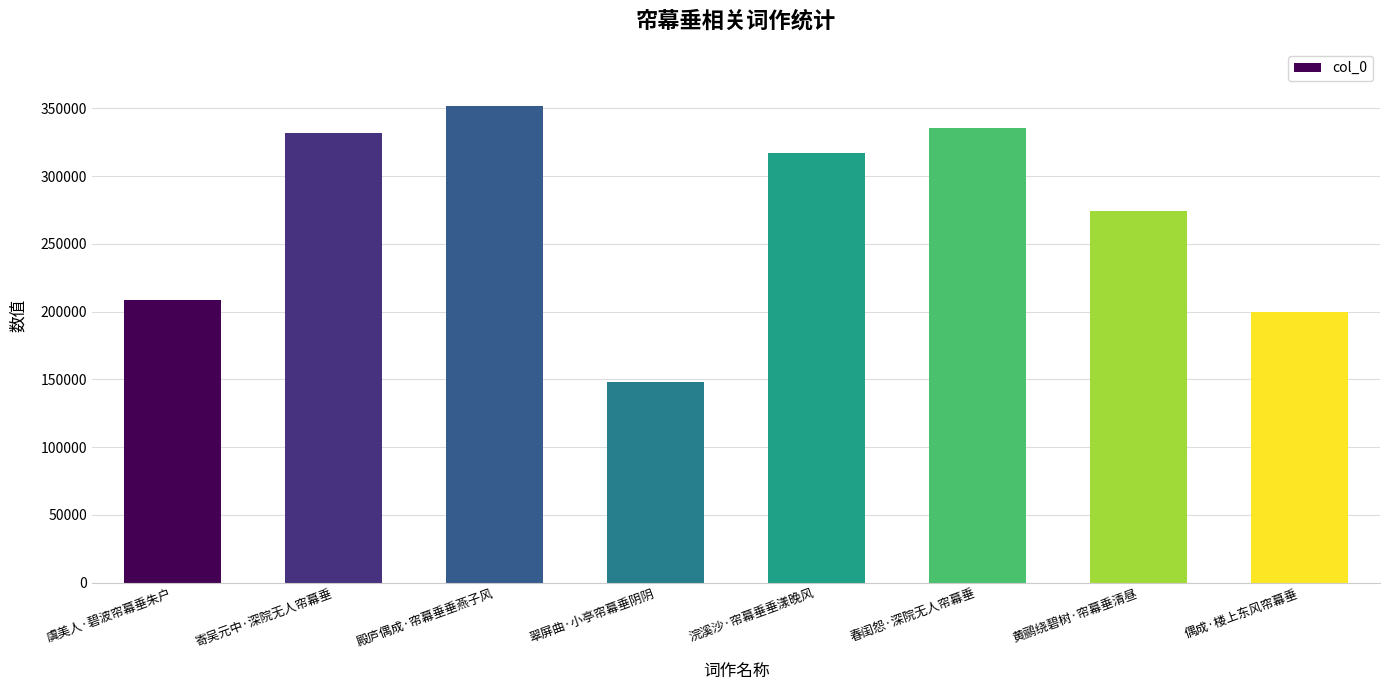

Are the bars horizontal?

No